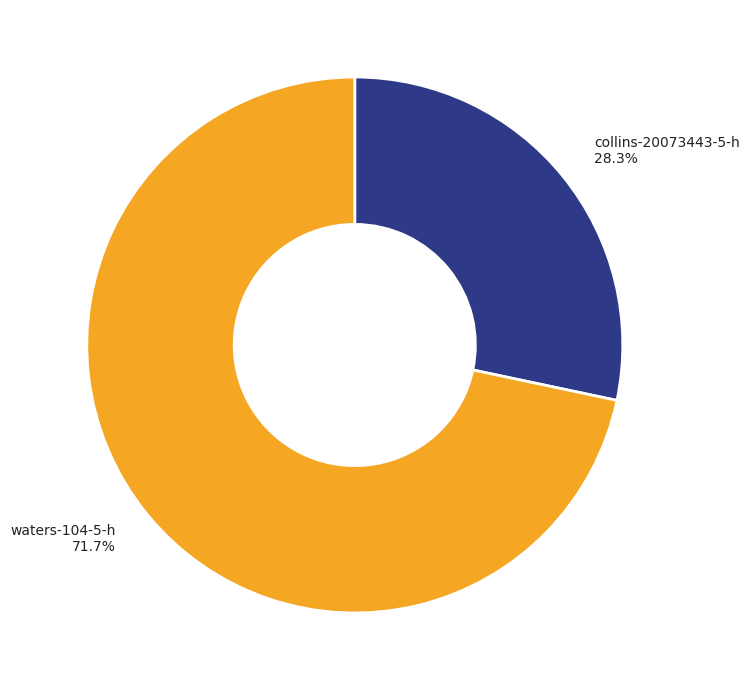

What is the smallest slice in the pie chart?

collins-20073443-5-h